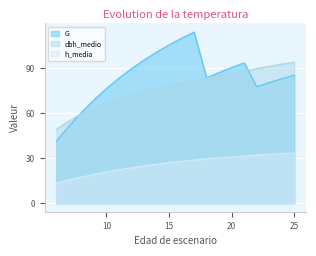

The dbh_medio series shows 66.9 at 10. True or false?

True